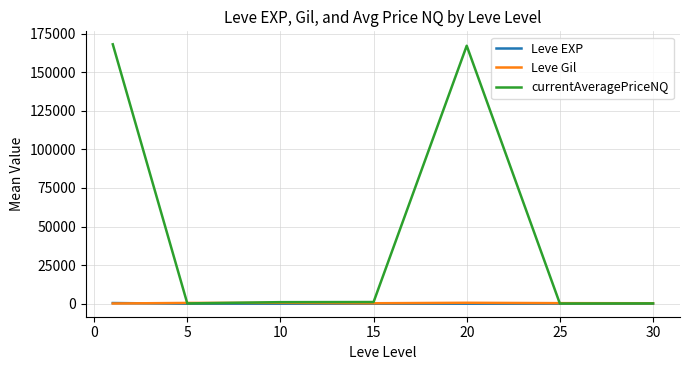

Which series has the largest range (max minus min)?

currentAveragePriceNQ